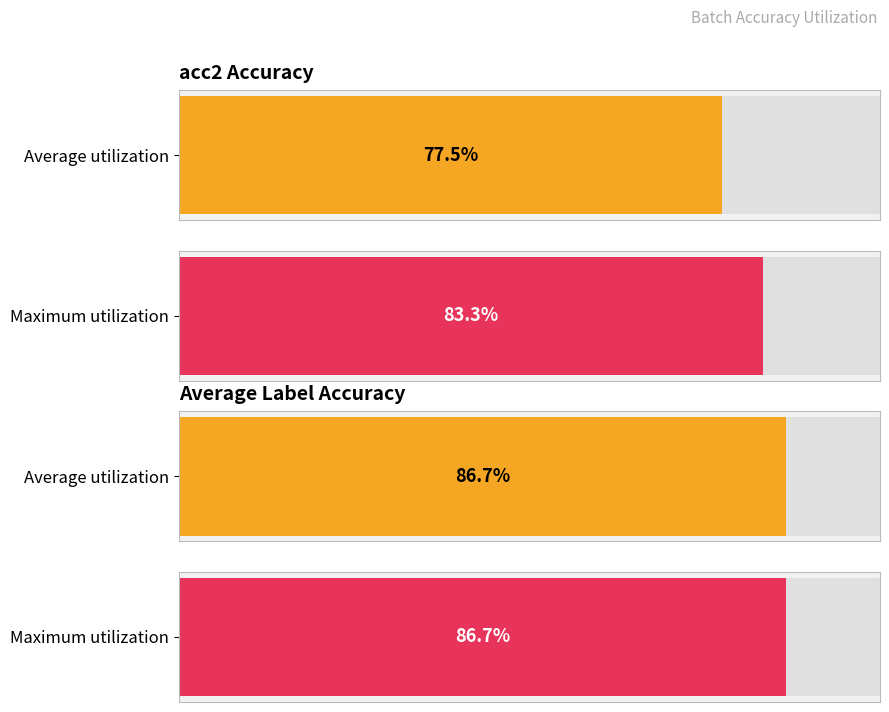

Which series has the largest range (max minus min)?

acc2